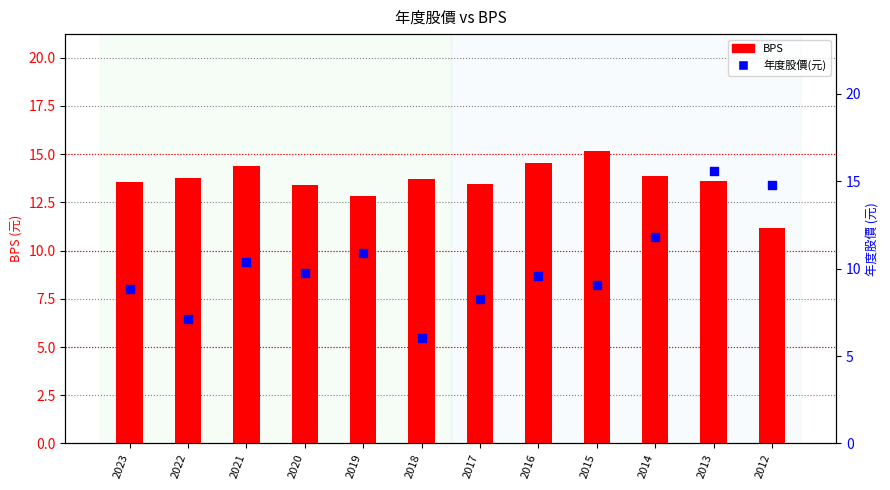

Is the value of BPS at 2019 greater than the value of 年度股價(元) at 2023?

Yes